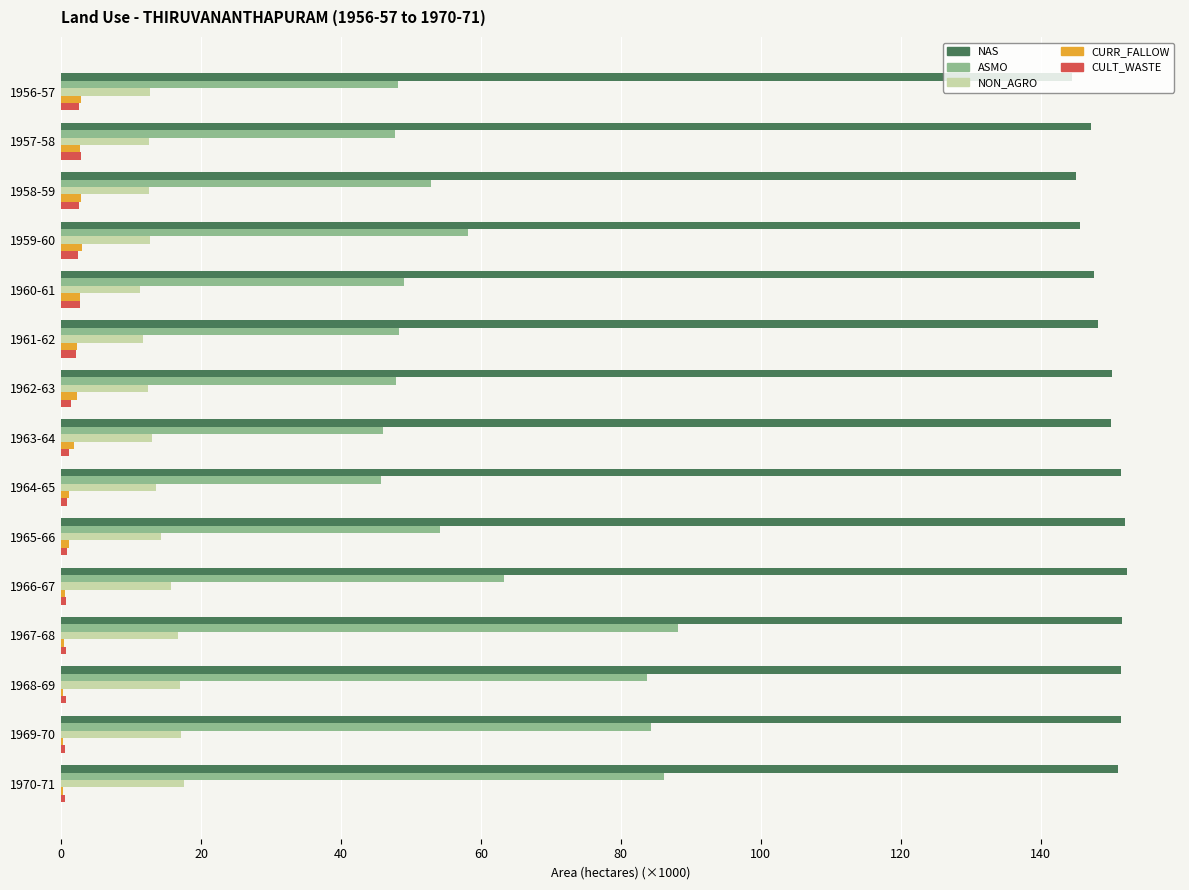

How many data points does each series have?

15